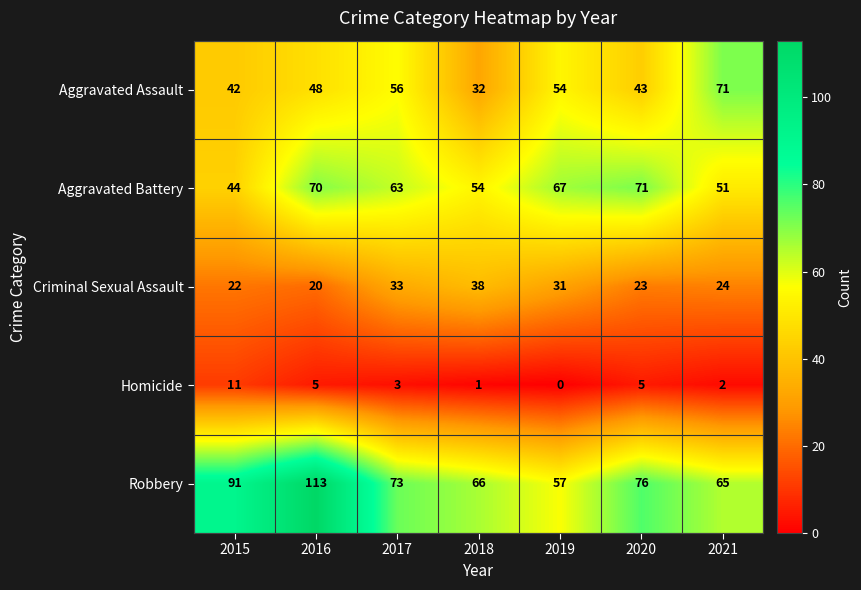

What is the average value of the Aggravated Assault series?

49